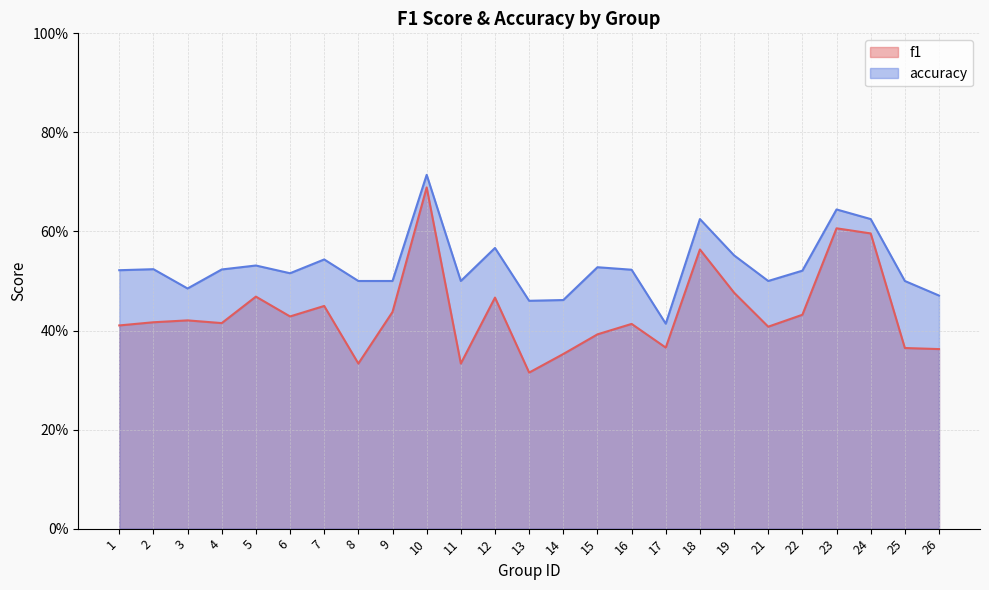

What is the value of the accuracy point at the 9th from the left?

0.5